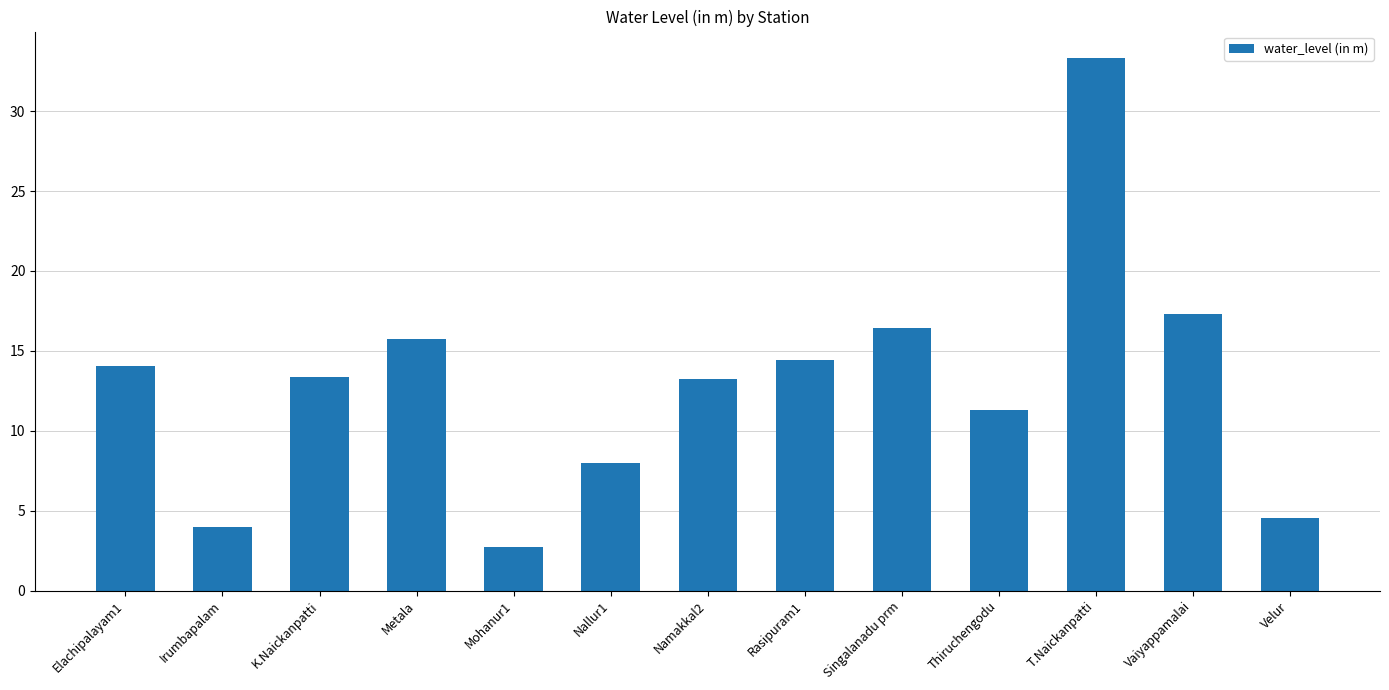

What is the ratio of the value at Nallur1 to the value at Velur?

1.8